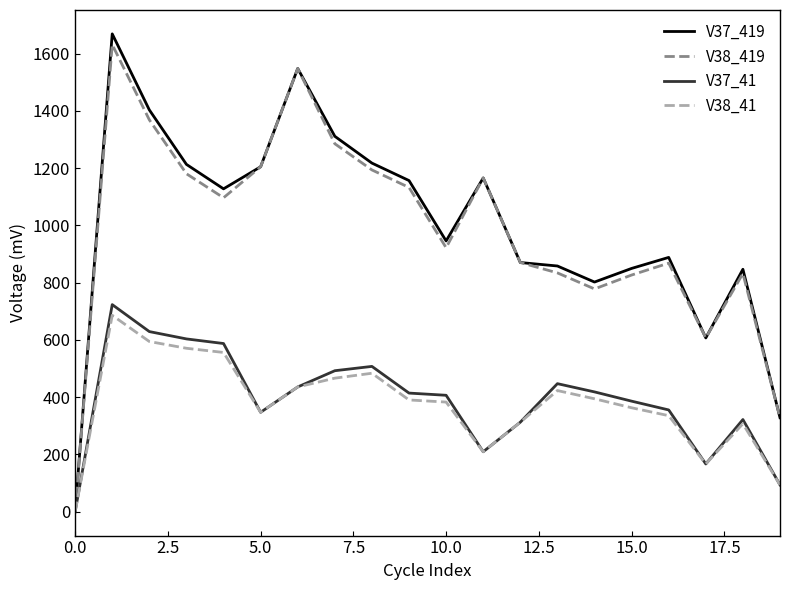

What is the greatest value displayed?

1668.9